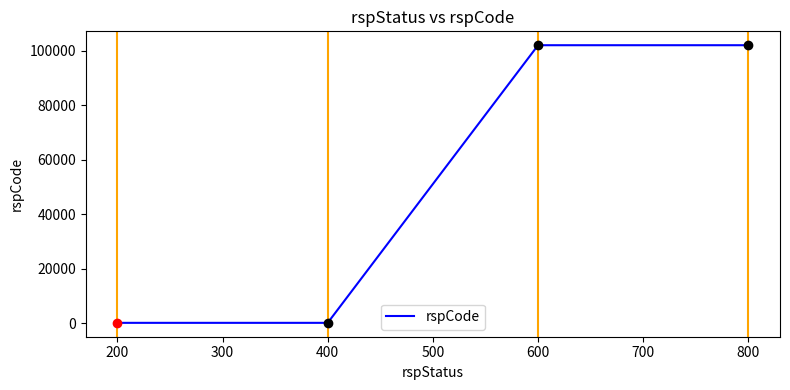

Does the chart have visible grid lines?

No